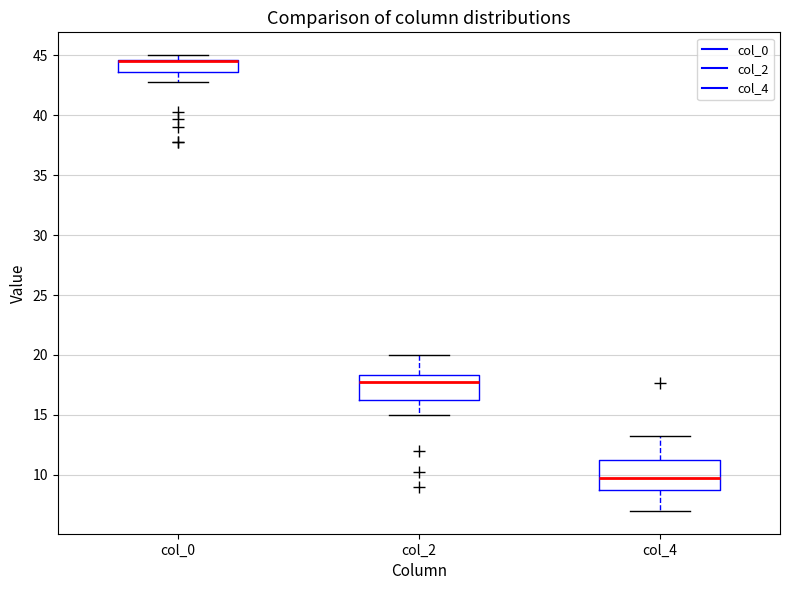

Reading left to right, transcribe this box plot: for each box, give where its median line is, the range the box spans, and where its two whiskers end, as read against the y-axis. The values are not printed on the chart, so give them approximately, as read against the axis.

col_0: median 44.5 (drawn on the box's upper edge), box 43.5 to 44.5, whiskers 43.0 to 45.0
col_2: median 18.0, box 16.5 to 18.5, whiskers 15.0 to 20.0
col_4: median 10.0, box 9.0 to 11.5, whiskers 7.0 to 13.5